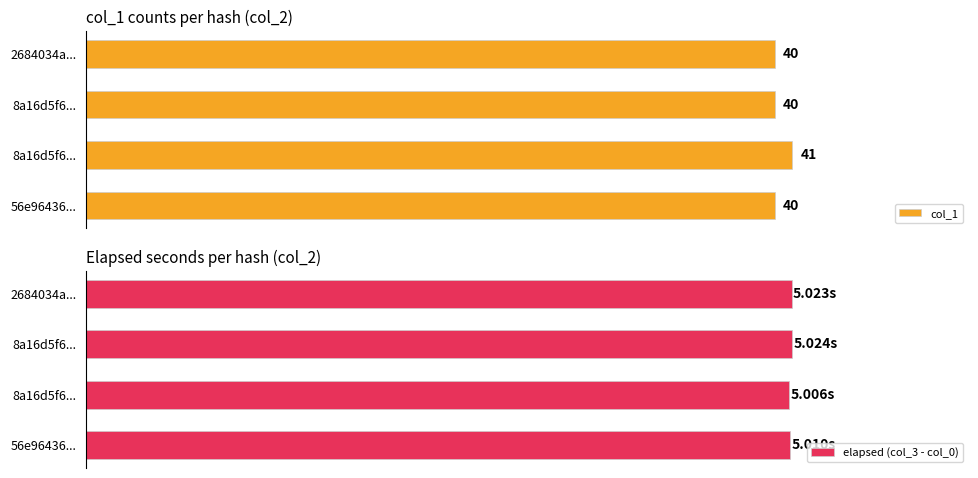

Is the value of col_1 at 8a16d5f6... greater than the value of elapsed (col_3 - col_0) at 2684034a...?

Yes